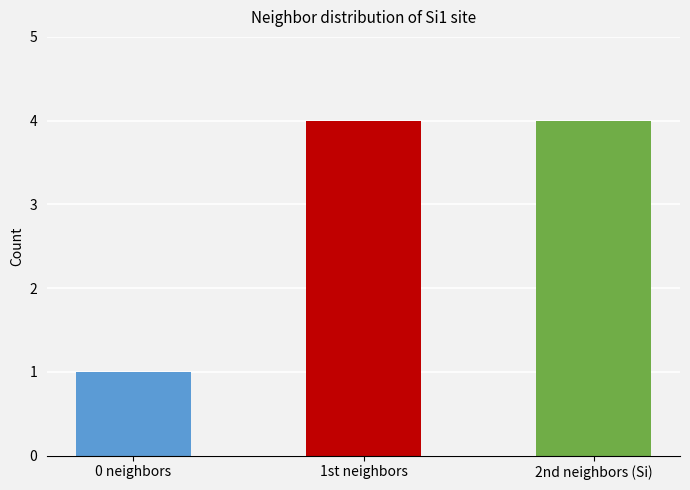

What position from the left is neighbor_num=0?

1